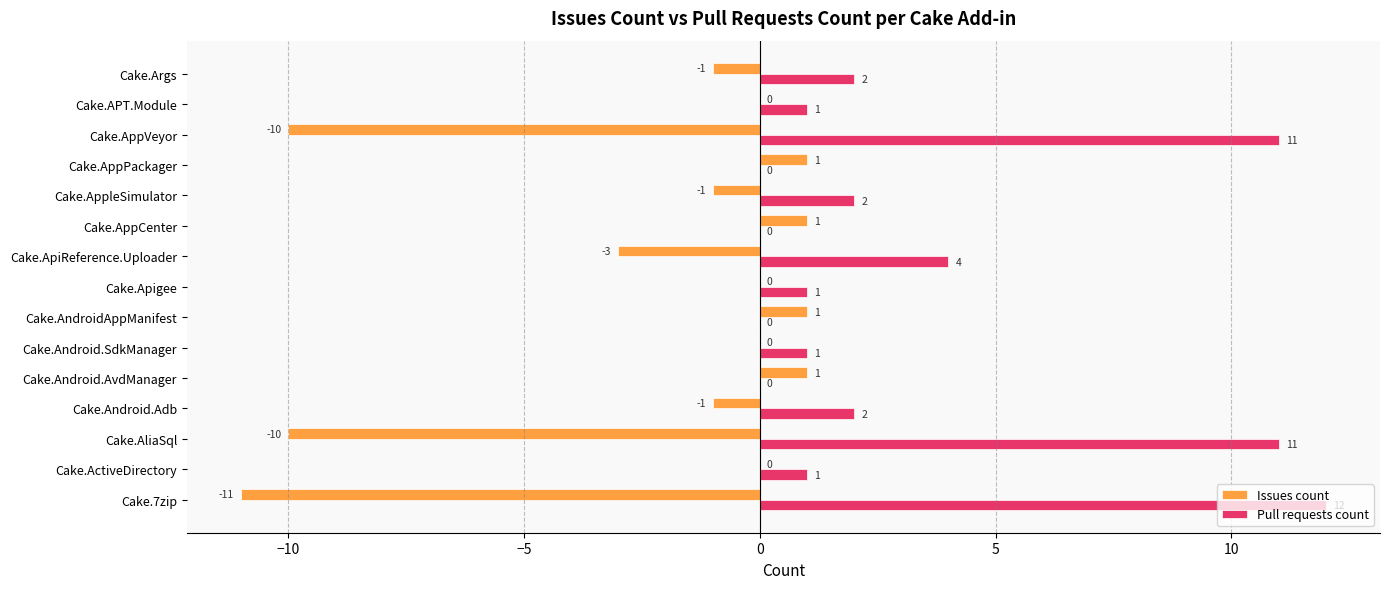

What is the highest value of the Issues count series?

1